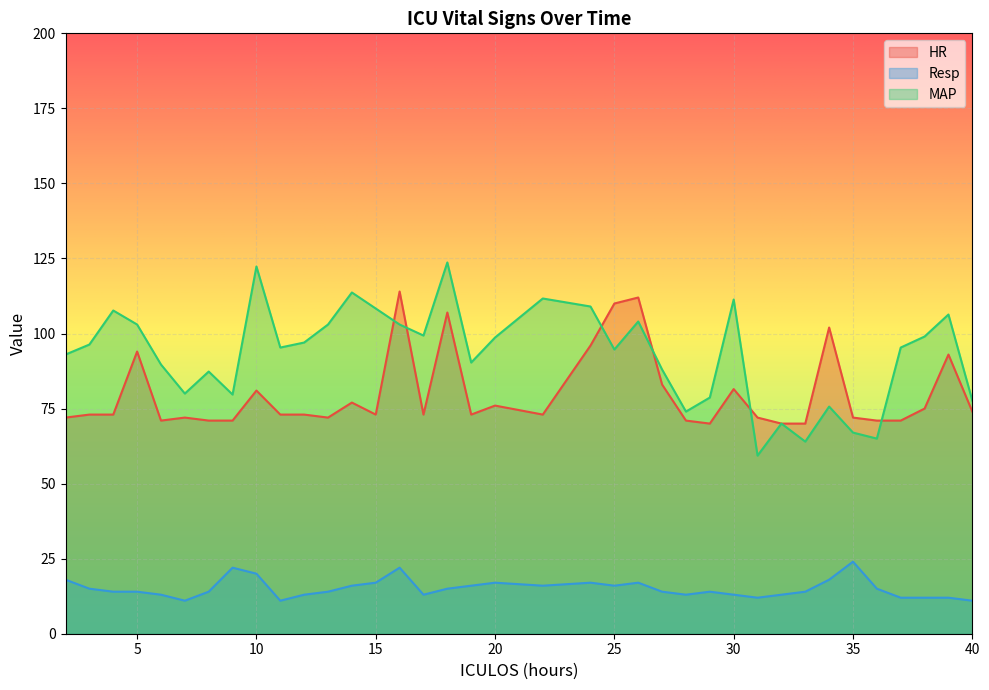

Which series has the largest total across all categories?

MAP